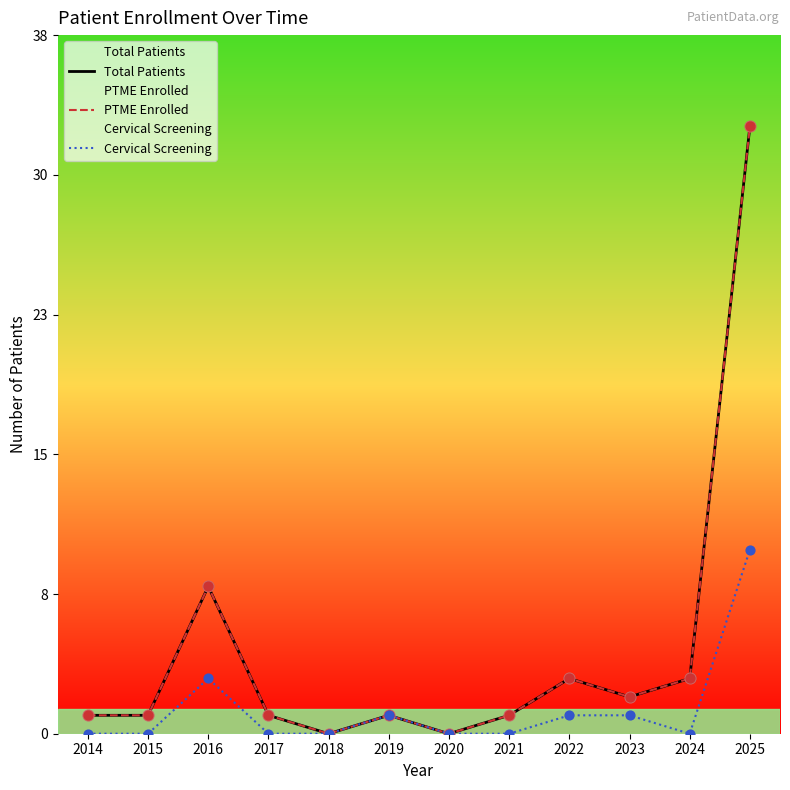

At which category is the sum across all series the highest?

2025